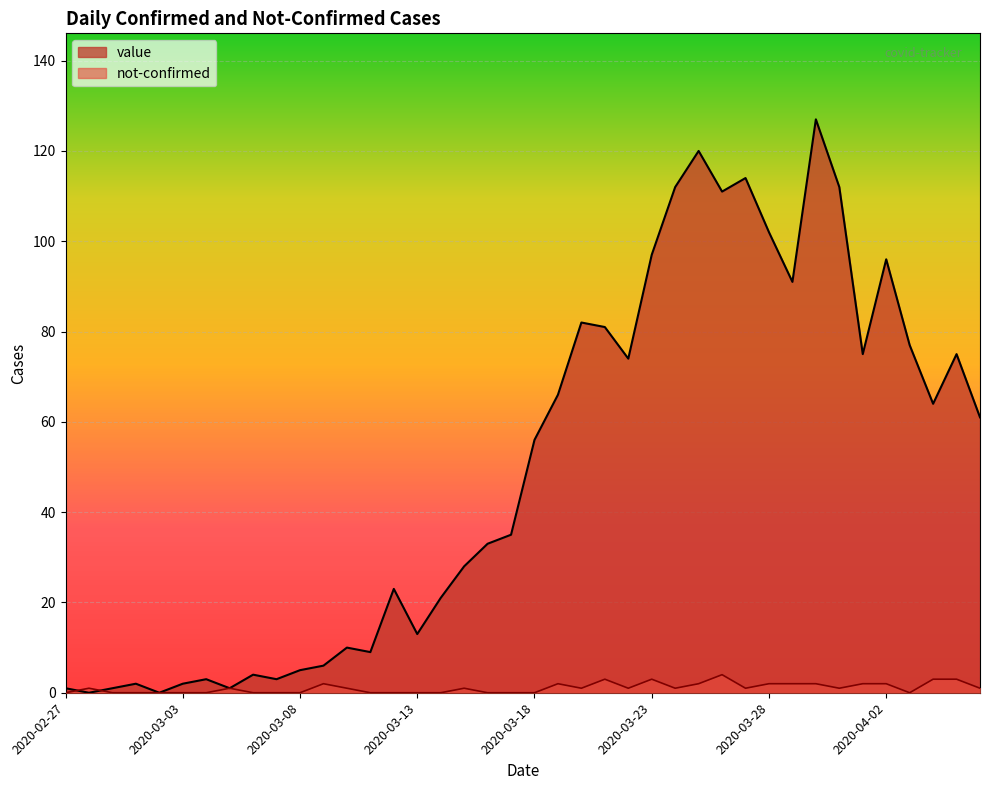

At which label does value reach its peak?

2020-03-30